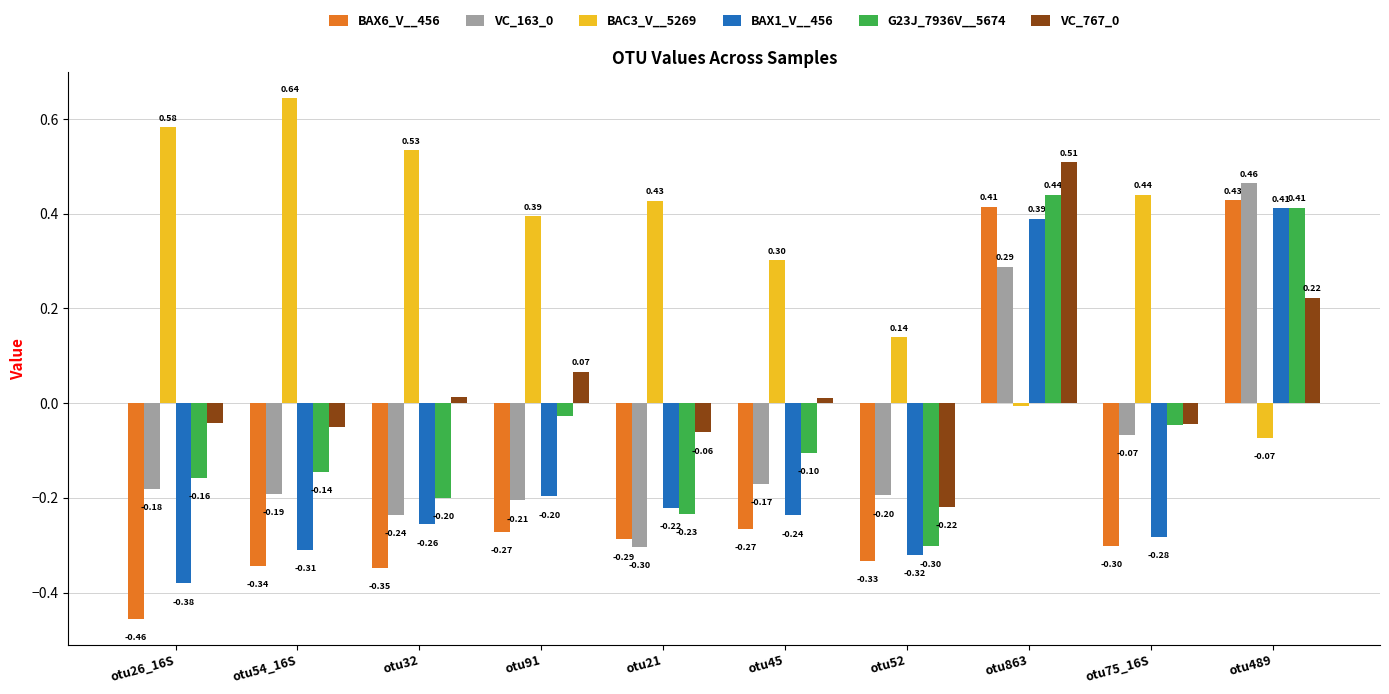

How many groups of bars are there?

10